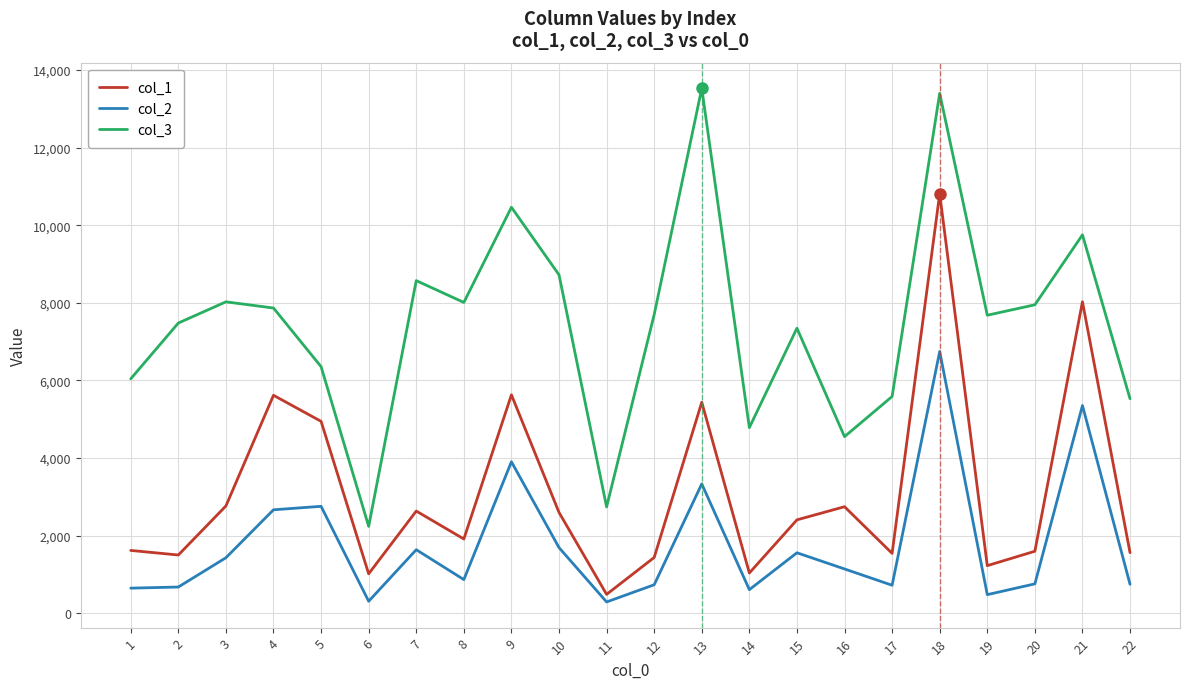

True or false: col_2 and col_3 cross at least once.

False